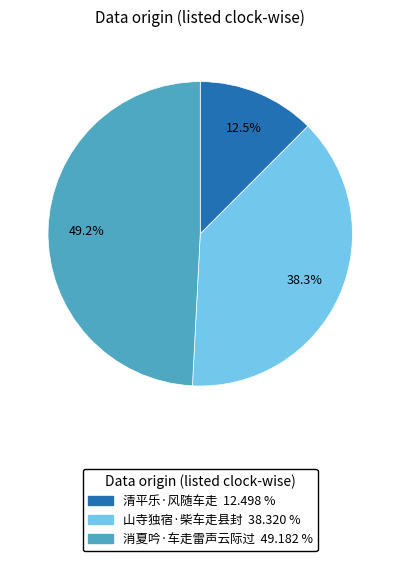

What is the ratio of the value at 清平乐·风随车走 to the value at 山寺独宿·柴车走县封?

0.3